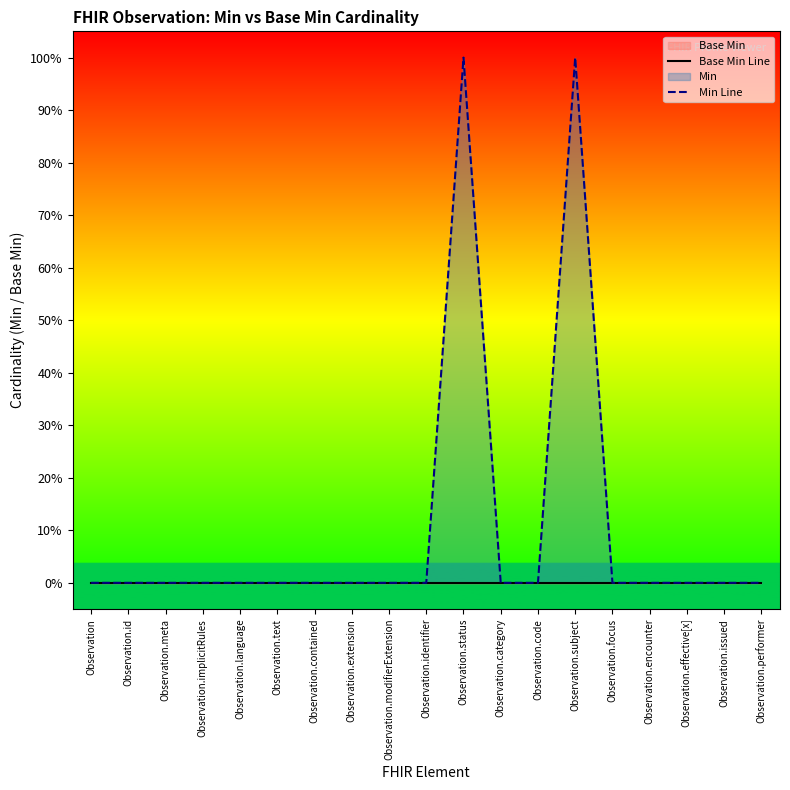

True or false: Min Line and Base Min Line cross at least once.

False